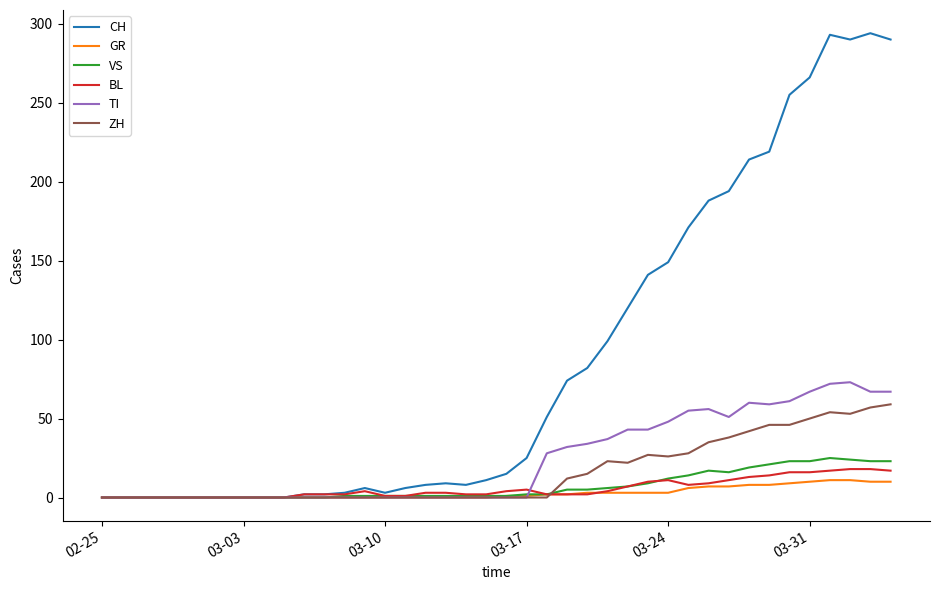

Which series has the largest total across all categories?

CH